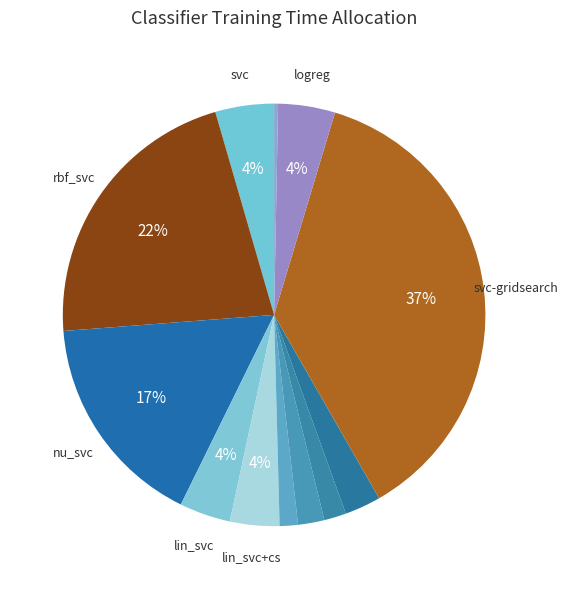

To the nearest percent, what is the average slice percentage?

8%